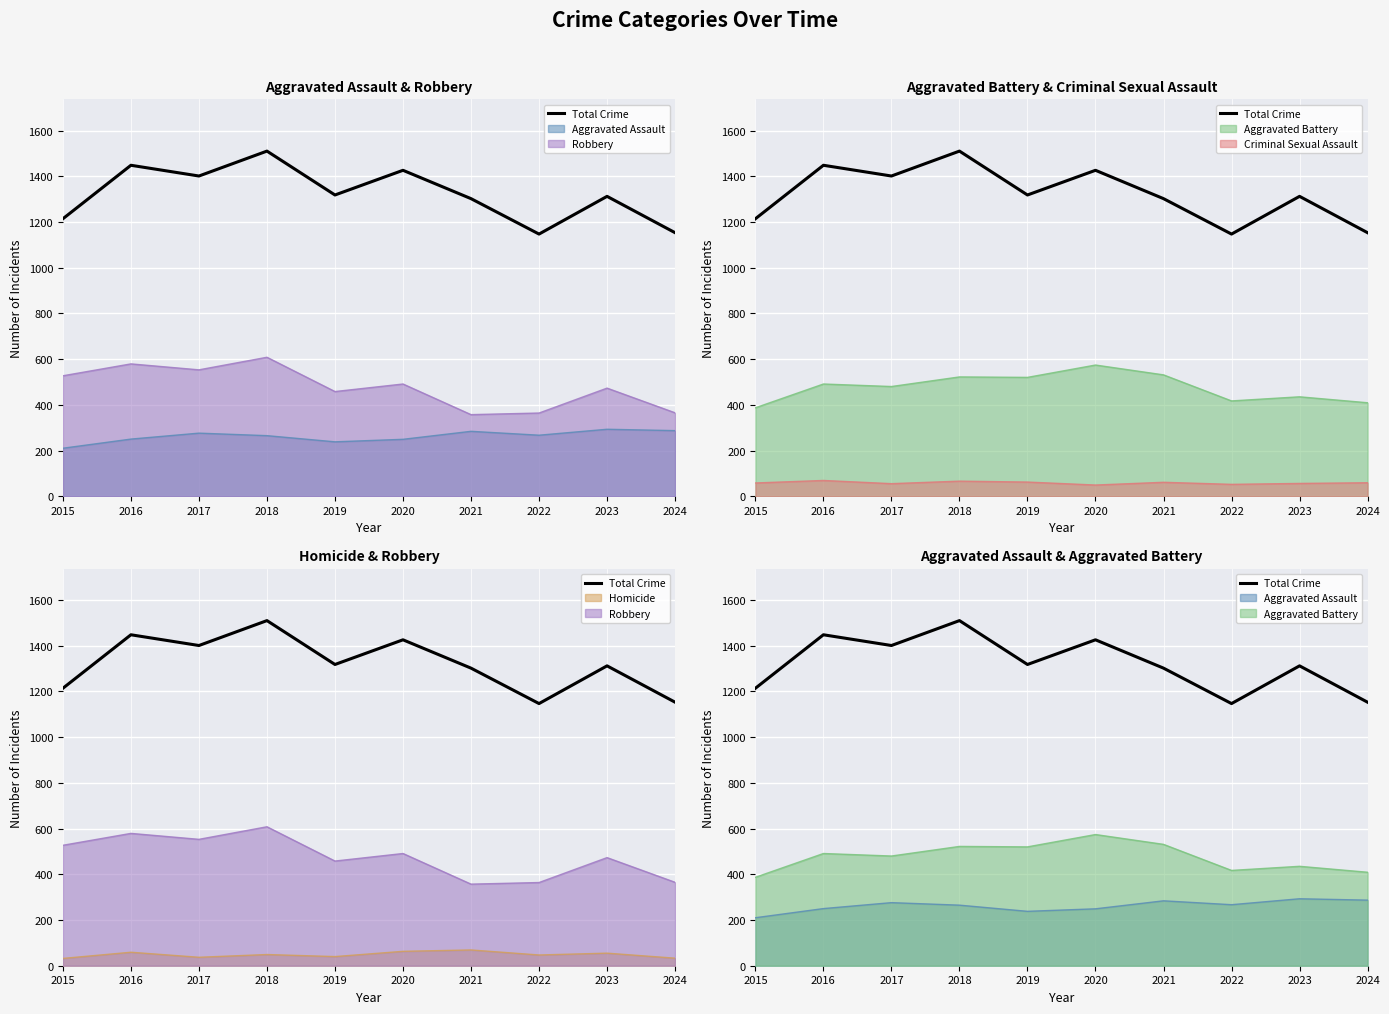

List the labels in order of value, largest first.

2018, 2016, 2020, 2017, 2019, 2023, 2021, 2015, 2024, 2022